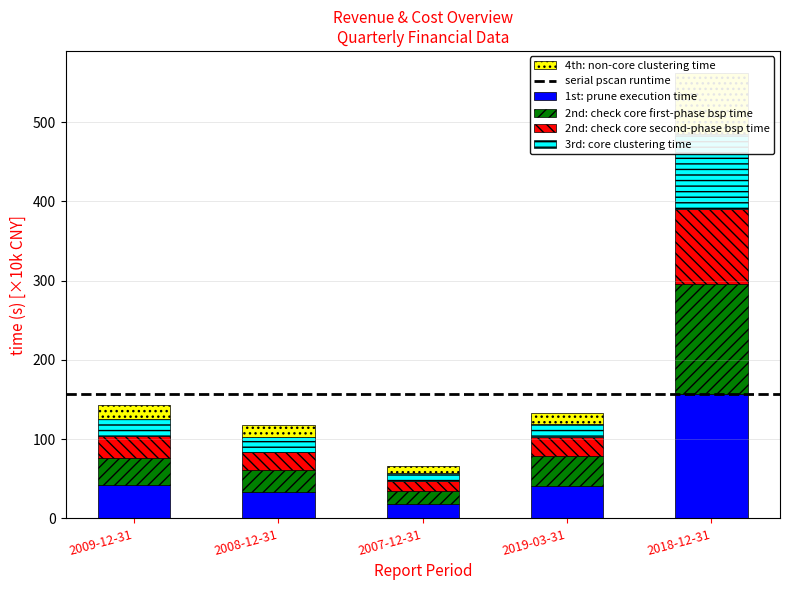

Is the value of 4th: non-core clustering time at 2008-12-31 greater than the value of 3rd: core clustering time at 2019-03-31?

No